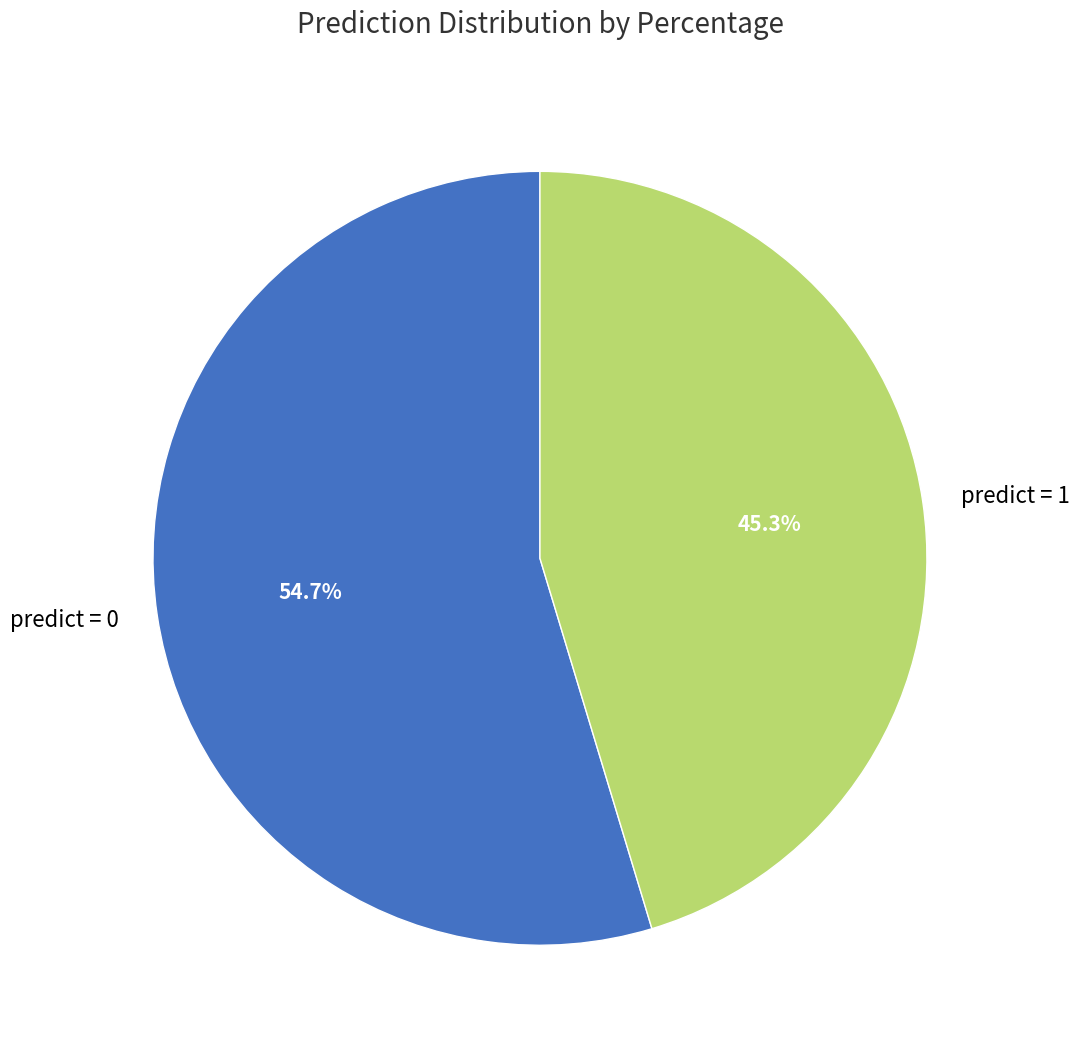

Does predict = 0 account for over 50% of the chart?

Yes